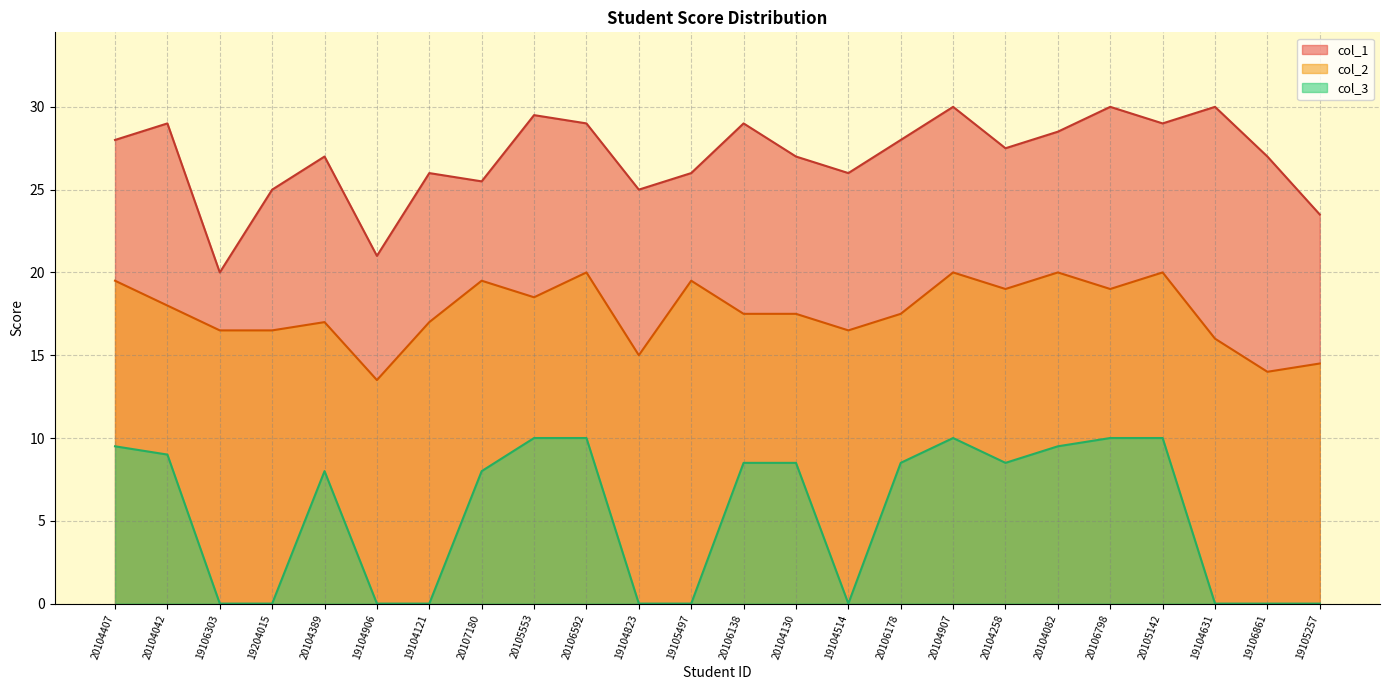

Is it true that col_1 equals 29.0 at 20106592?

True